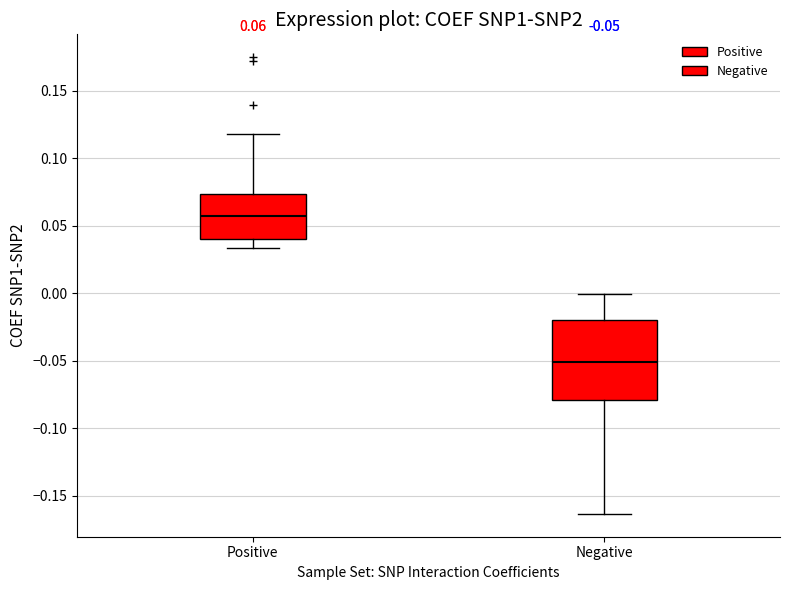

Which box's median line is the lowest?

Negative